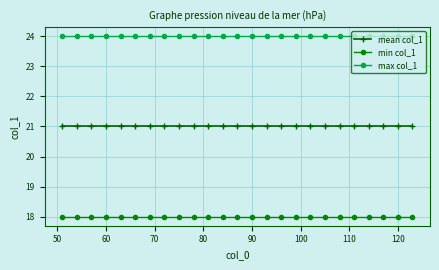

What is the value of the mean col_1 point at the 23rd from the left?

21